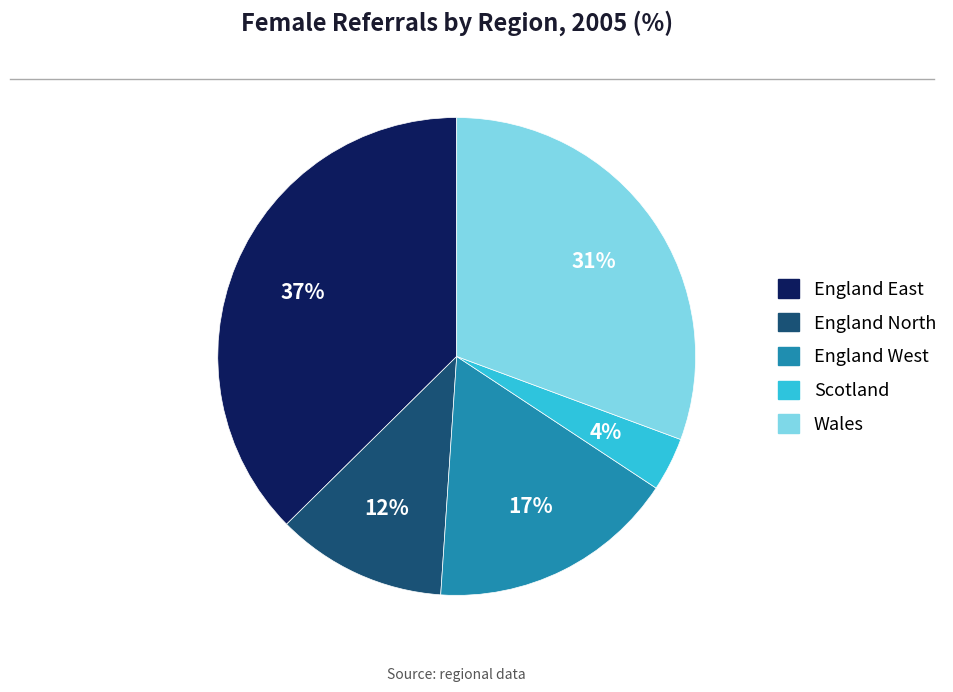

Approximately how many times larger is the value at England North compared to Wales?

0.4